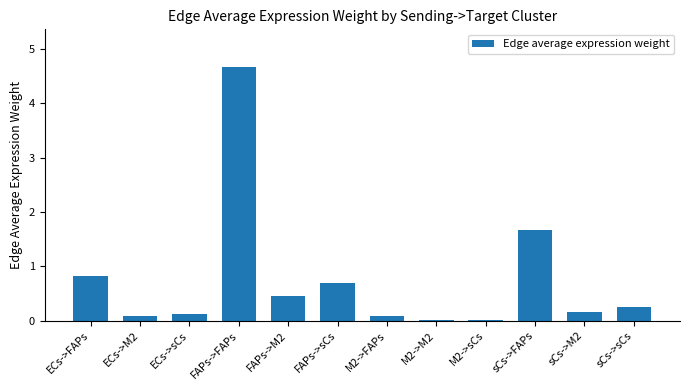

What is the sum of all values?

9.0